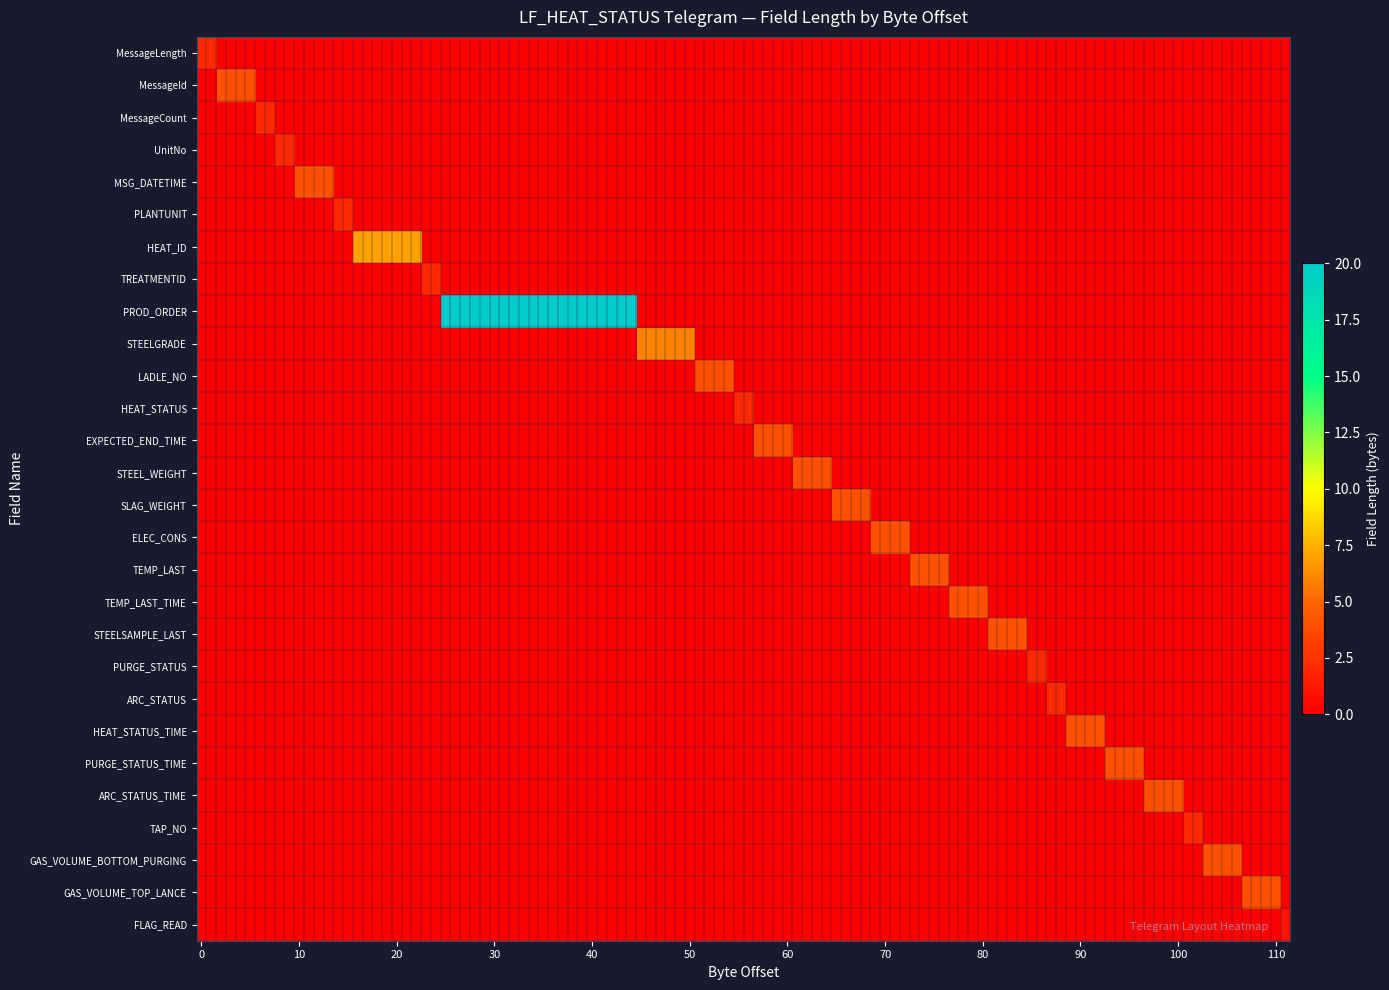

Reading right to left, what are all the values shown in this chart?

1	4	4	2	4	4	4	2	2	4	4	4	4	4	4	4	2	4	6	20	2	7	2	4	2	2	4	2